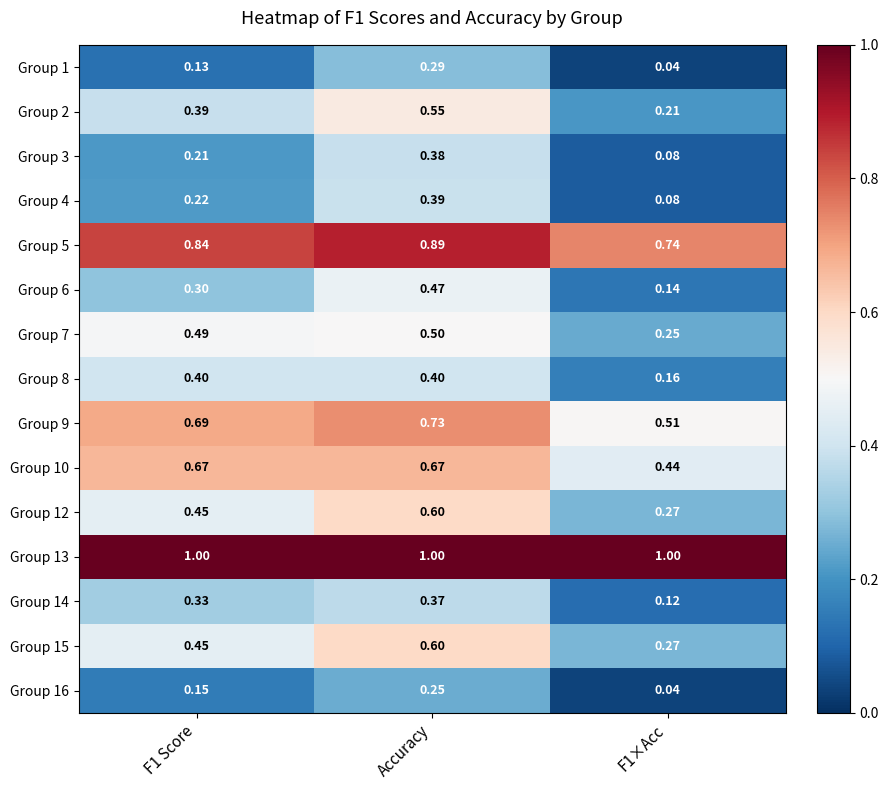

Is the value of Group 13 at Accuracy greater than the value of Group 1 at Accuracy?

Yes